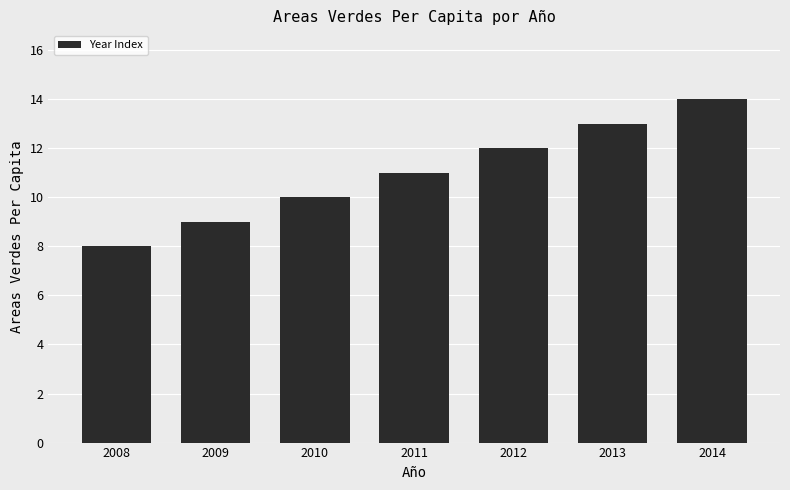

How many bars are there in total?

7